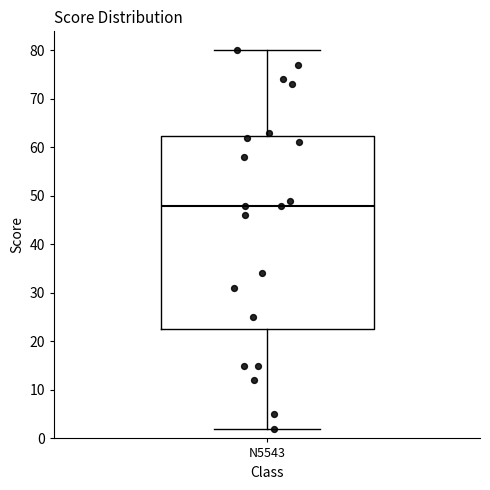

Transcribe this box plot: give where the median line is, the range the box spans, and where the two whiskers end, as read against the y-axis. The values are not printed on the chart, so give them approximately, as read against the axis.

median 48, box 23 to 62, whiskers 2 to 80